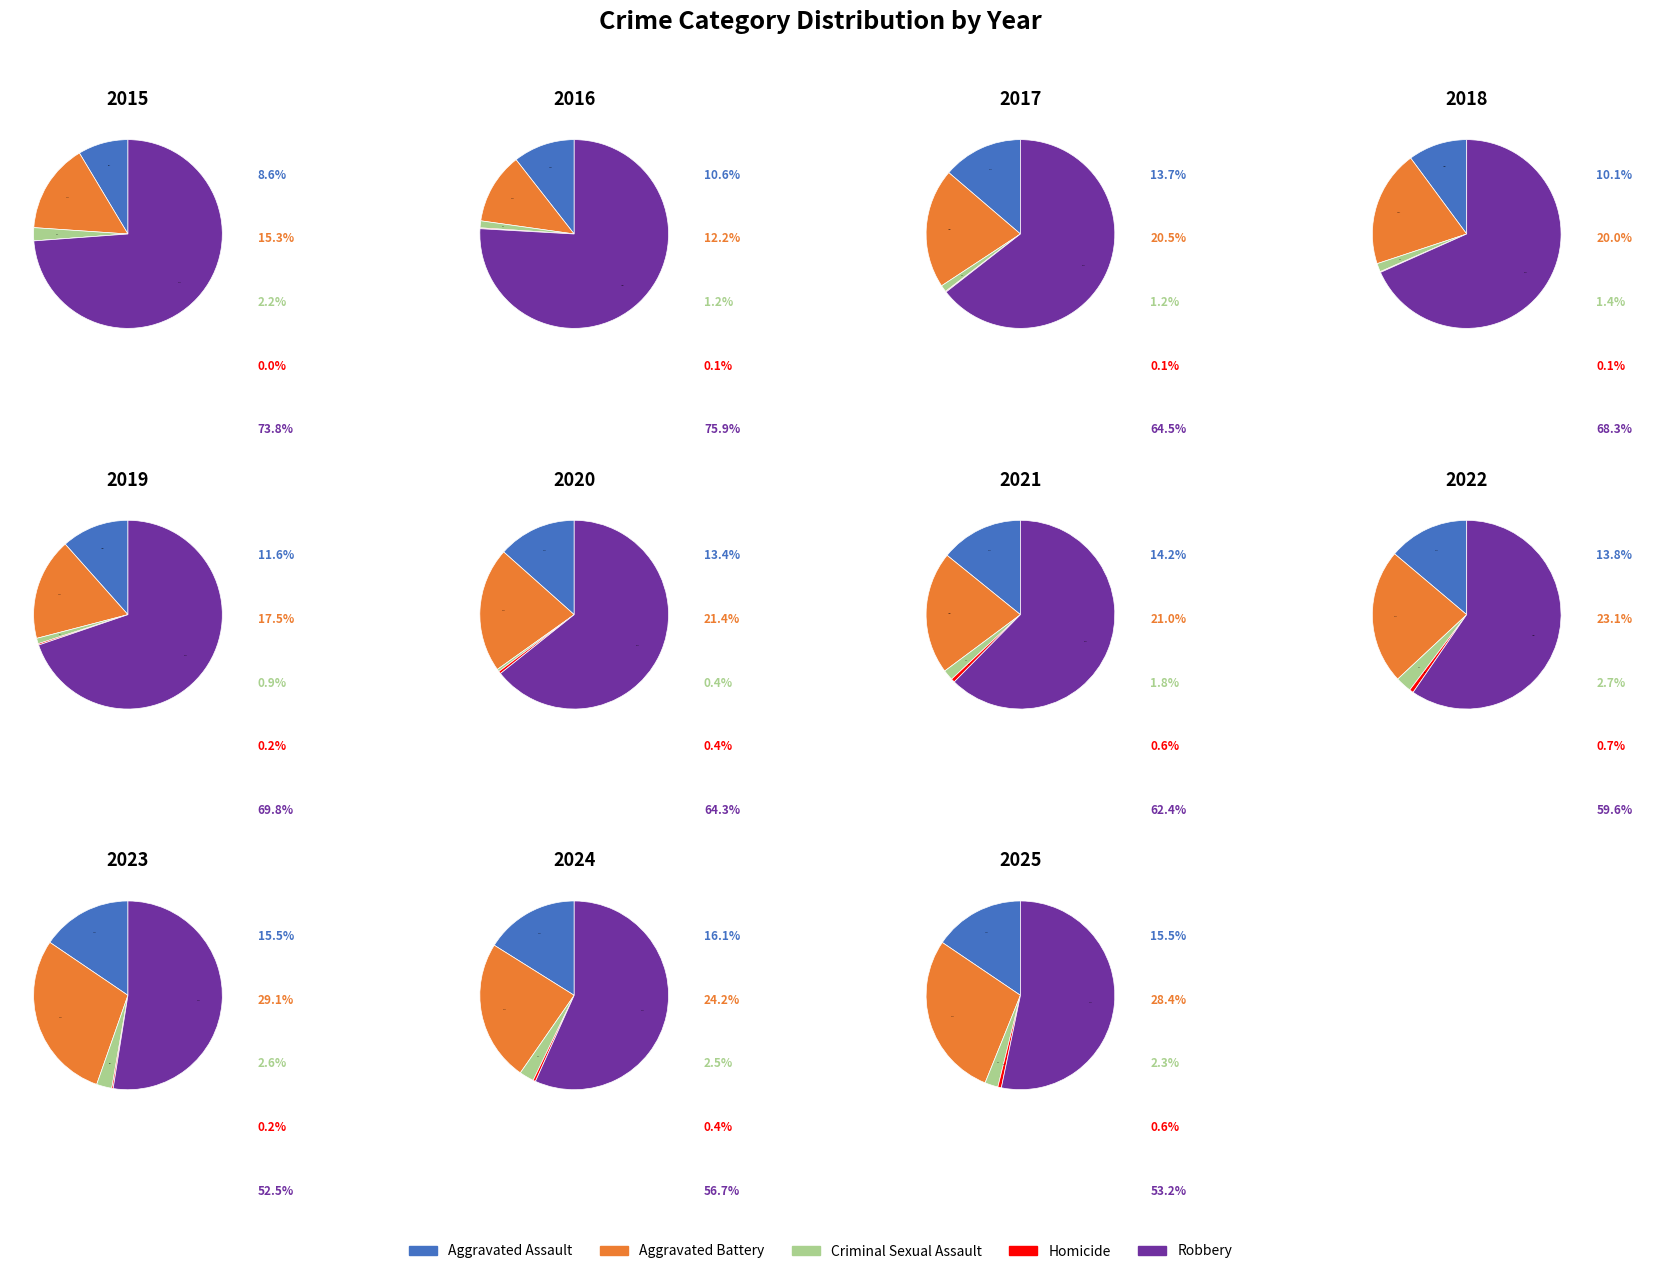

What is the total percentage of 0 and 3?

11.2%